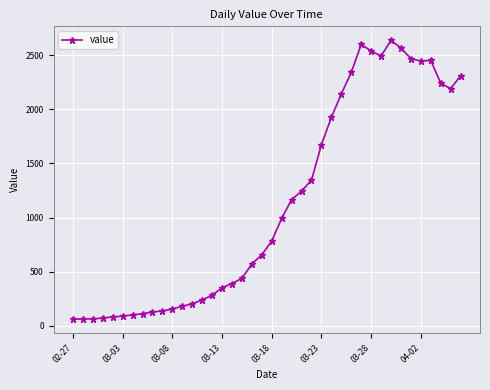

True or false: the data has more than 1 interior local peaks.

True